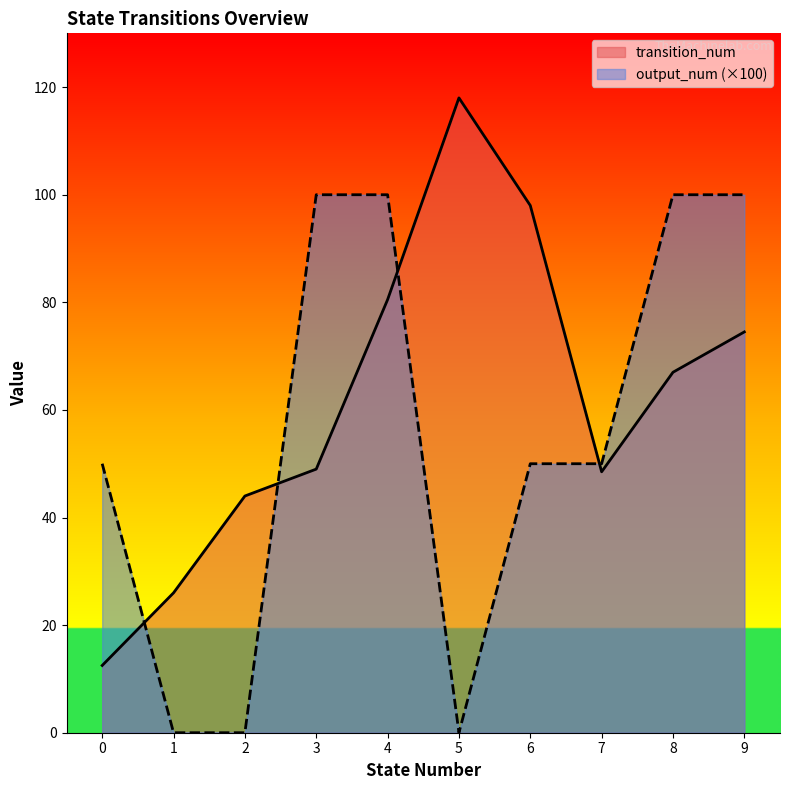

Between 1 and 4, which series saw the biggest shift?

output_num (×100)